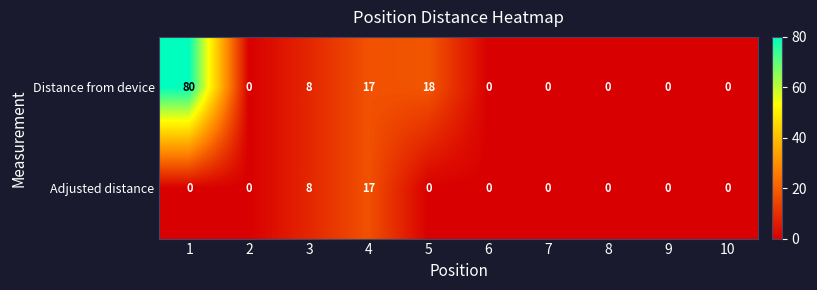

What is the maximum value shown in the chart?

80